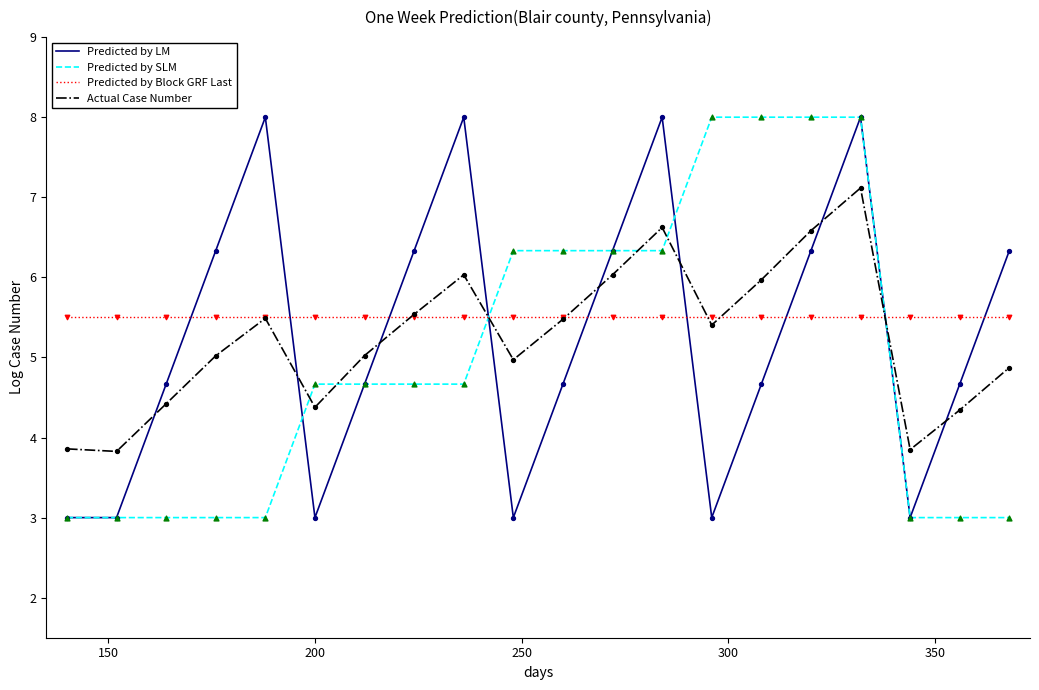

What is the maximum value for Predicted by Block GRF Last?

5.5